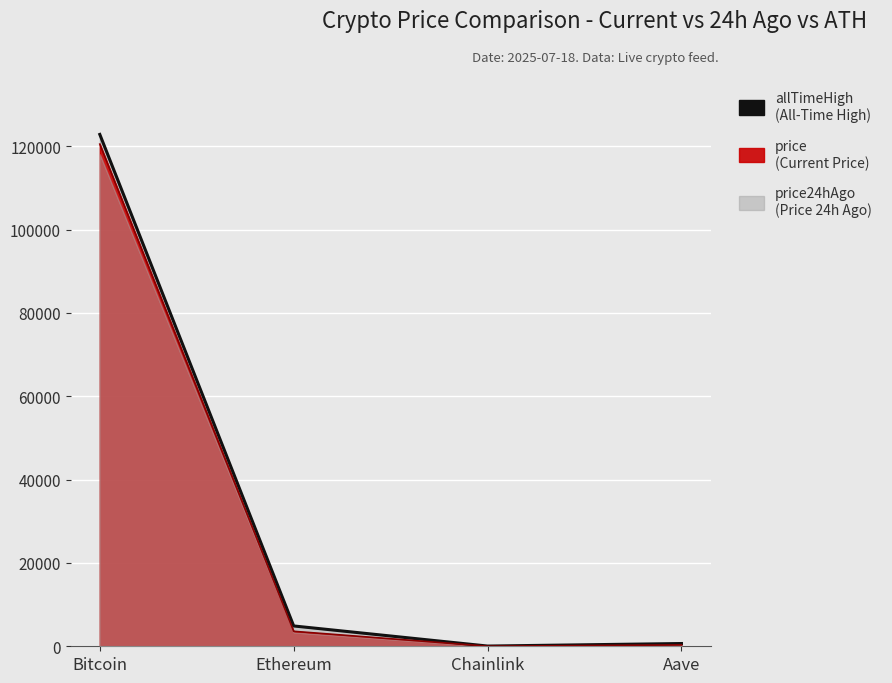

The value of price24hAgo at Ethereum is 4878.3. True or false?

True